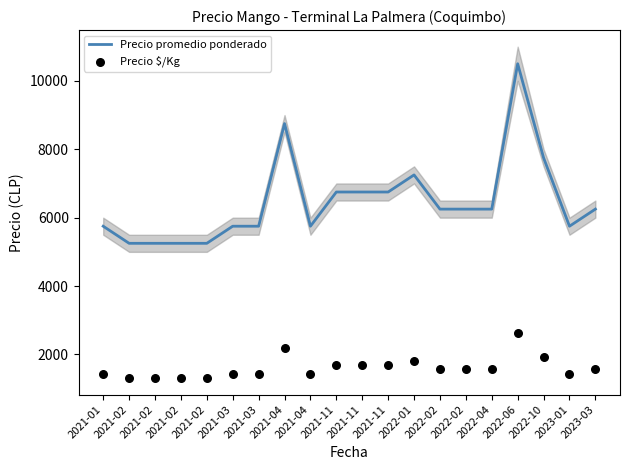

What is the total value across all series at 2022-04?

7812